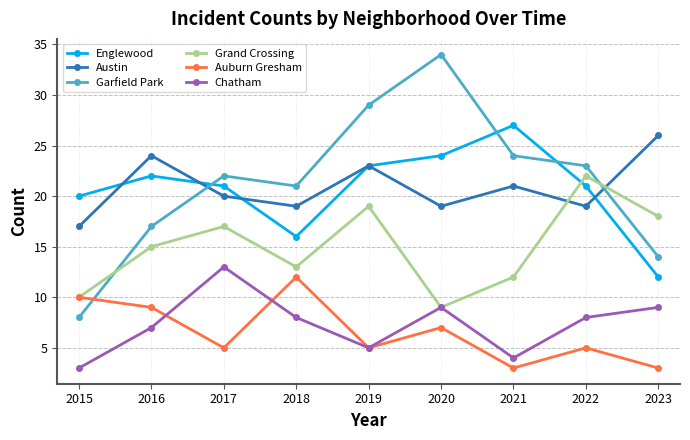

At how many categories does at least one series exceed 7?

9